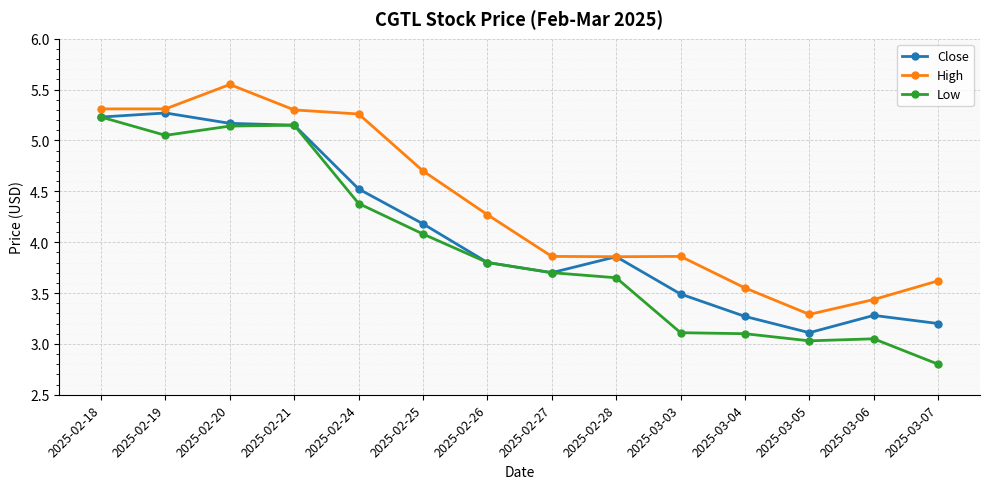

Is the value of Close at 2025-03-07 greater than the value of High at 2025-02-19?

No